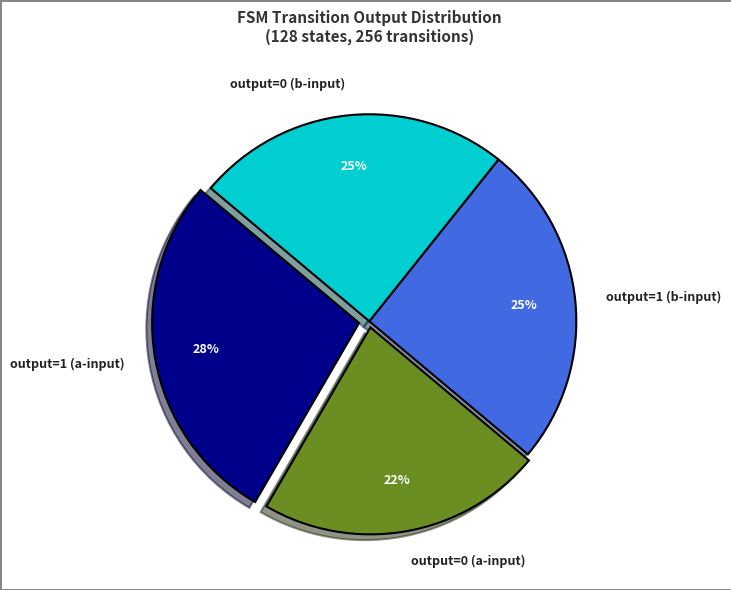

Is there a majority slice in this chart?

No